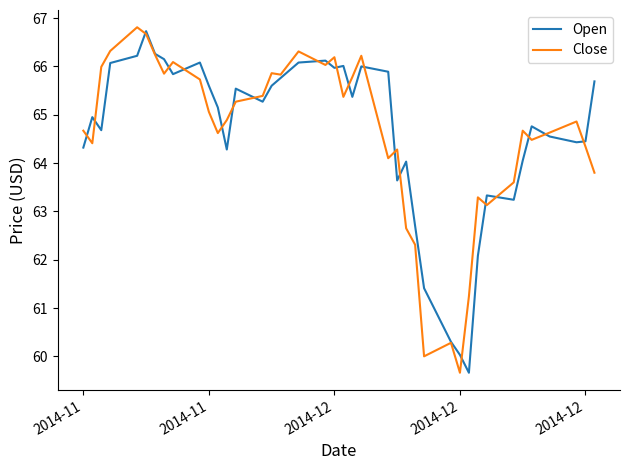

What is the lowest value of the Close series?

59.7